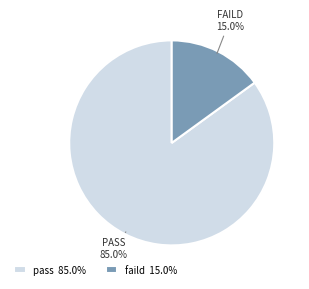

Between faild 15.0% and pass 85.0%, which is larger?

pass 85.0%